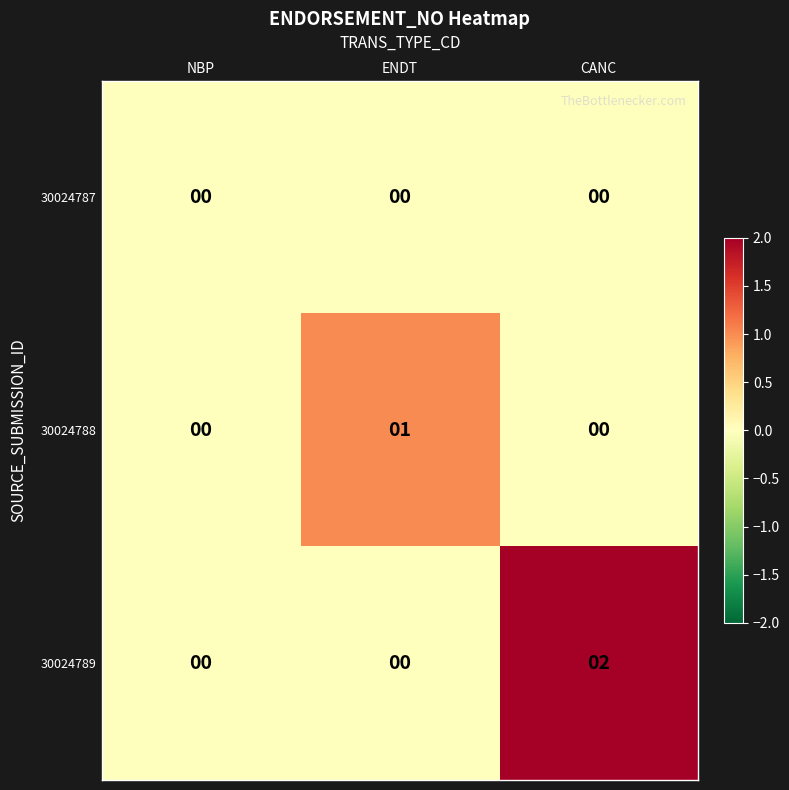

At which category is the sum across all series the highest?

CANC